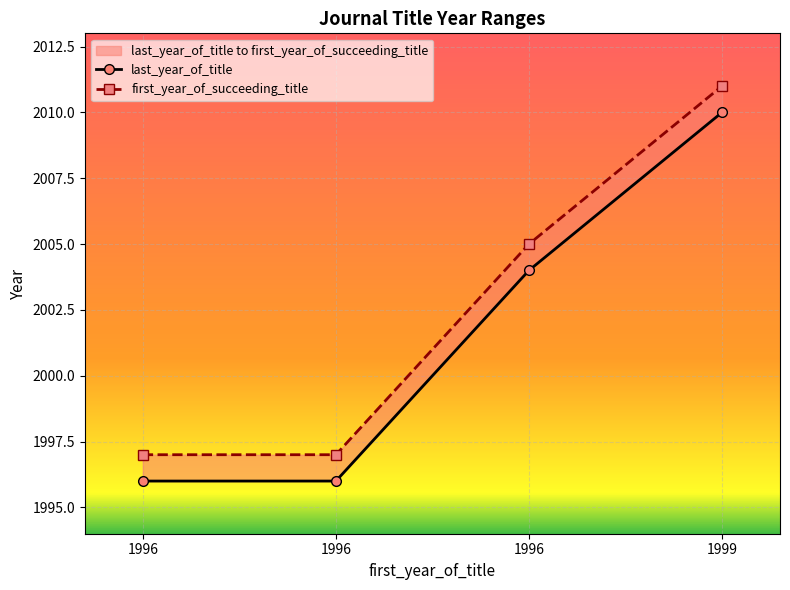

What are all the series names shown in the legend?

last_year_of_title, first_year_of_succeeding_title